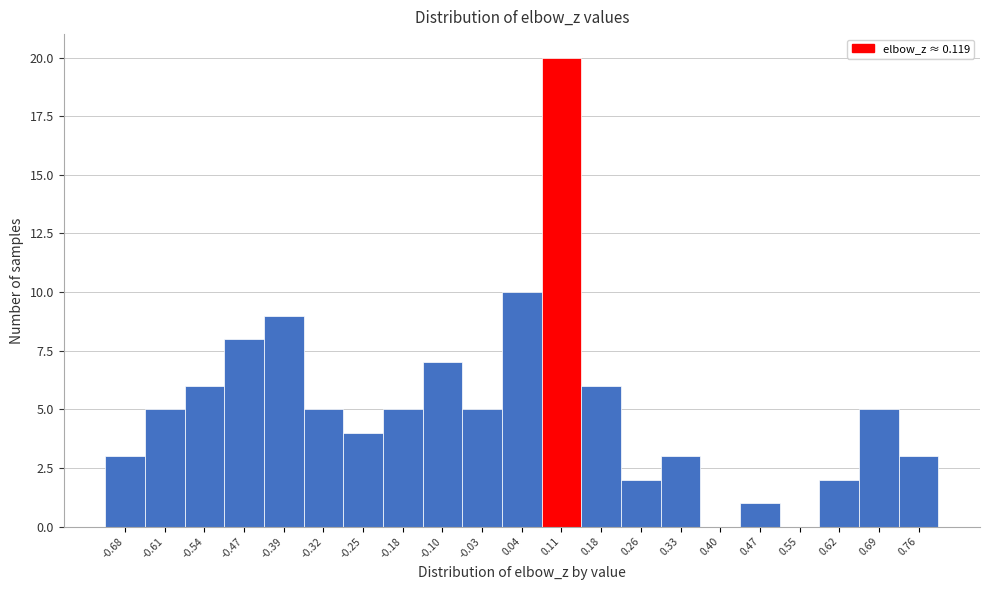

Reading left to right, list every bar in this chart as the range it spans on the x-axis followed by its height. Neither the bar edges nor the heights are printed on the chart, so give them approximately, as read against the axes.

-0.72 to -0.65: 3
-0.65 to -0.58: 5
-0.58 to -0.50: 6
-0.50 to -0.43: 8
-0.43 to -0.36: 9
-0.36 to -0.29: 5
-0.29 to -0.21: 4
-0.21 to -0.14: 5
-0.14 to -0.07: 7
-0.07 to 0.00: 5
0.00 to 0.08: 10
0.08 to 0.15: 20
0.15 to 0.22: 6
0.22 to 0.29: 2
0.29 to 0.37: 3
0.37 to 0.44: 0
0.44 to 0.51: 1
0.51 to 0.58: 0
0.58 to 0.66: 2
0.66 to 0.73: 5
0.73 to 0.80: 3